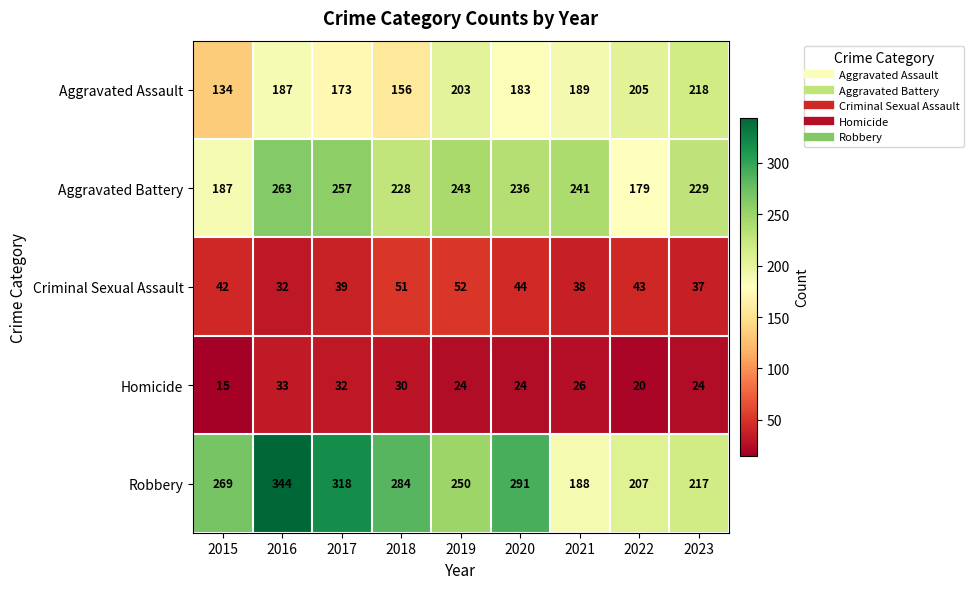

Count the number of categories in the chart.

9